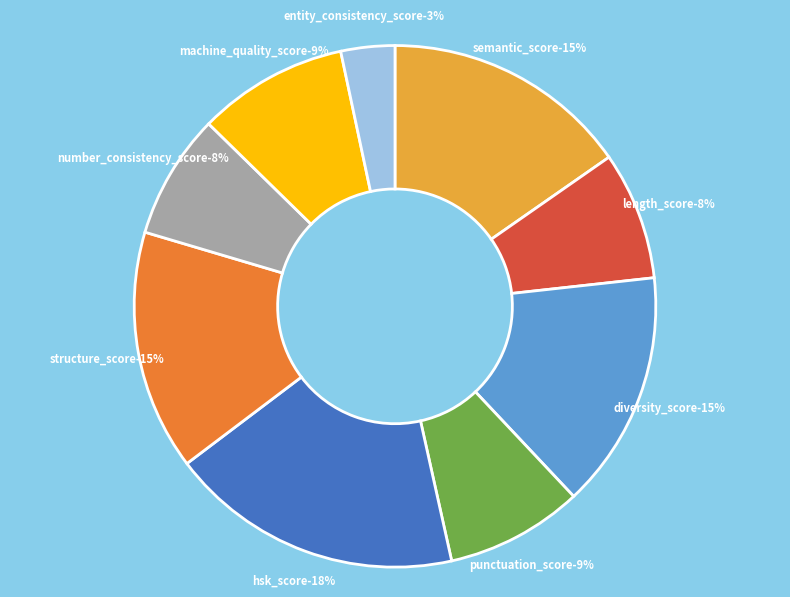

What is the smallest slice in the pie chart?

entity_consistency_score